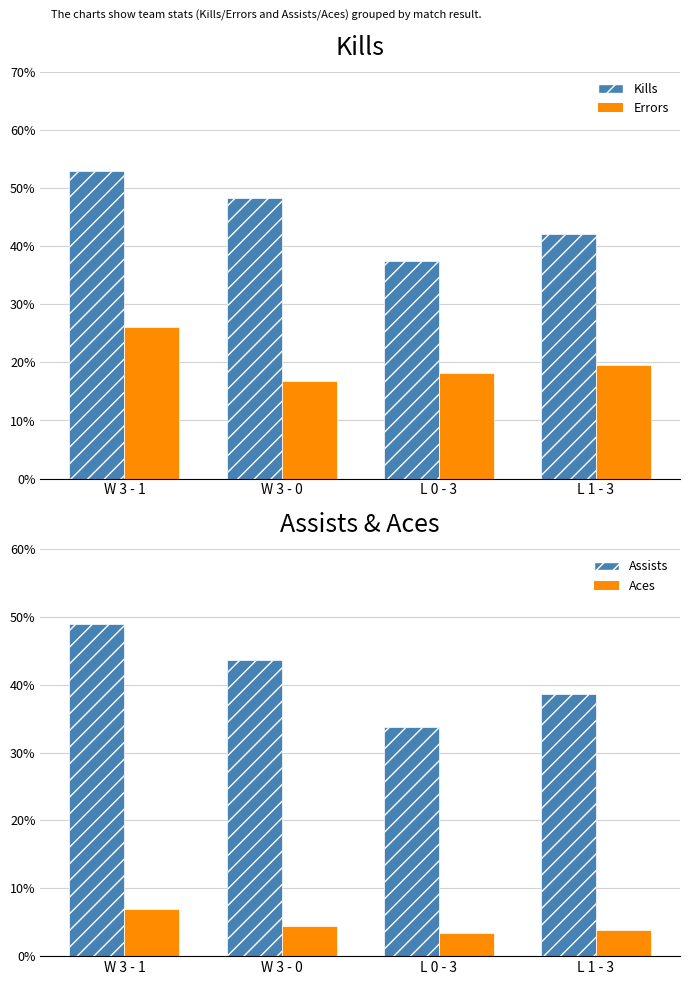

How many bars are there in total?

16